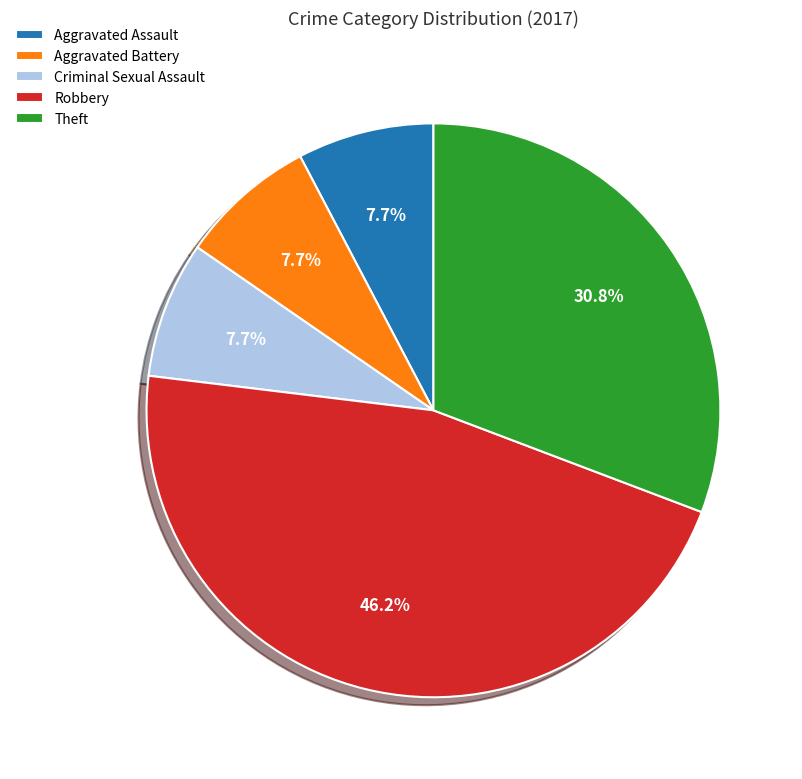

To the nearest percent, what is the average slice percentage?

20%